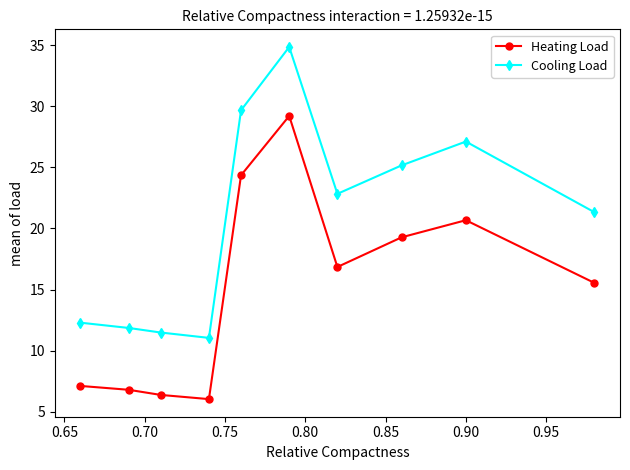

True or false: Cooling Load and Heating Load cross at least once.

False